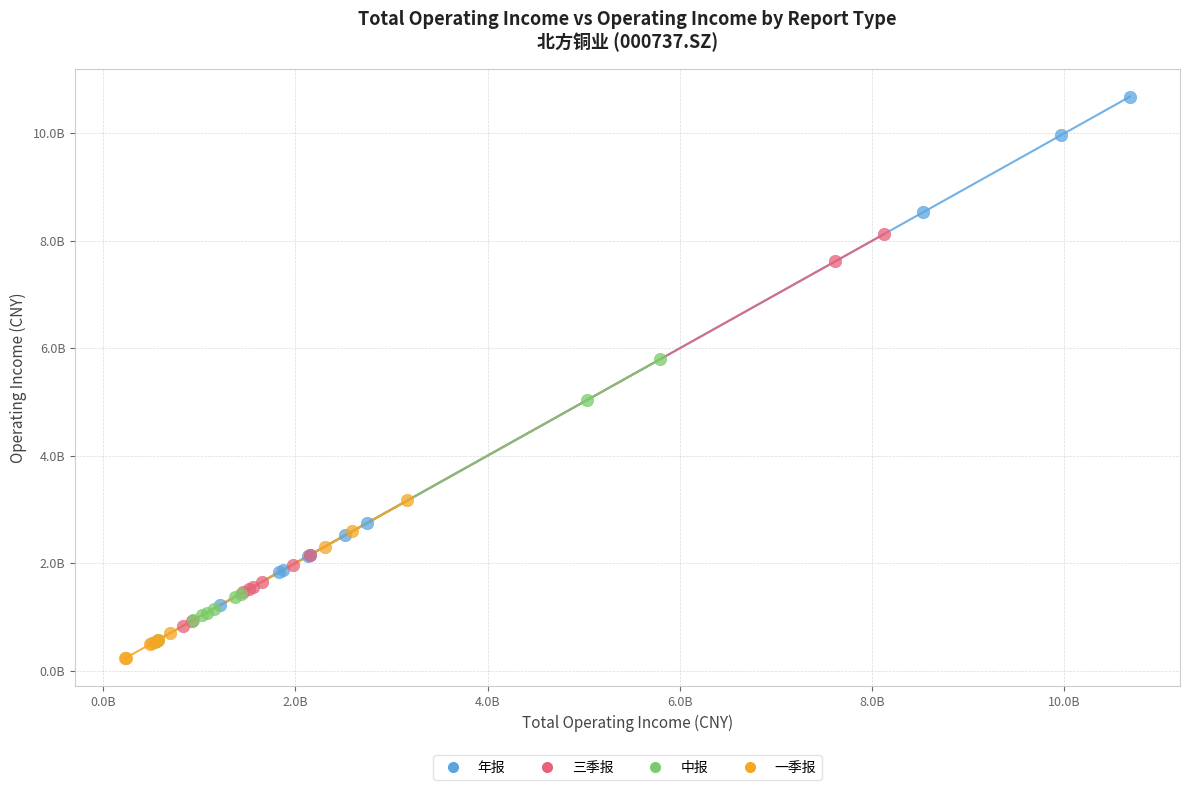

What are all the series names shown in the legend?

年报, 三季报, 中报, 一季报